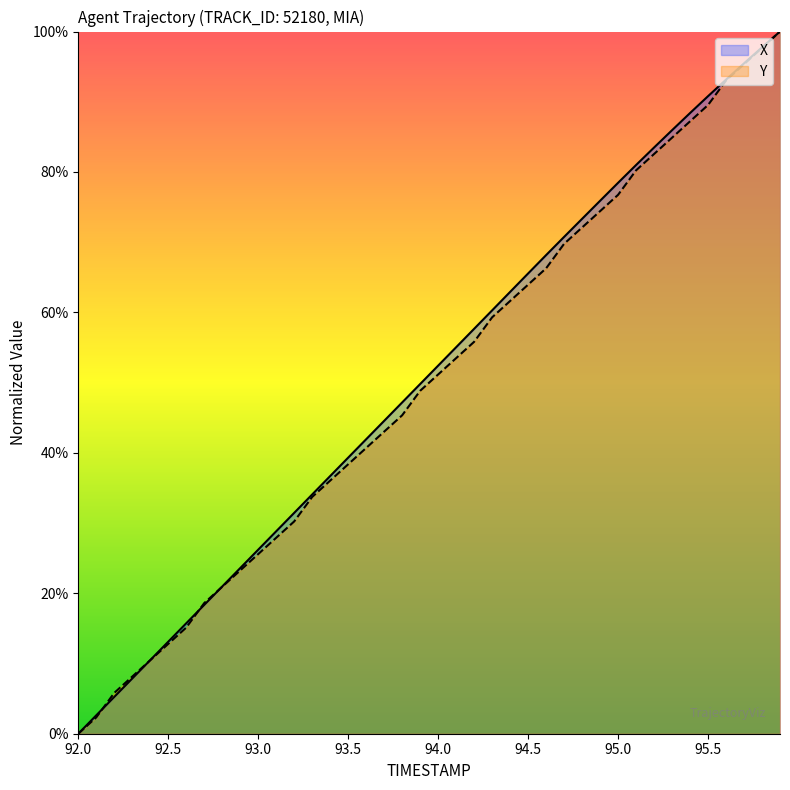

True or false: Y has a value of 40.7 at 93.6.

True